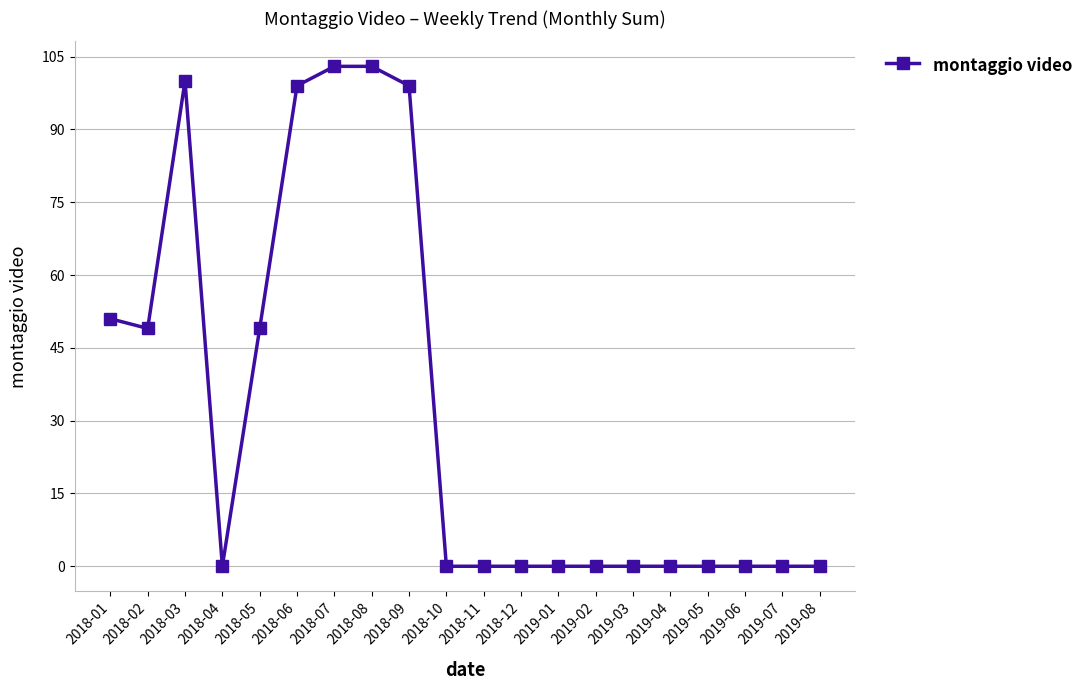

At which label is the value closest to 51?

2018-01